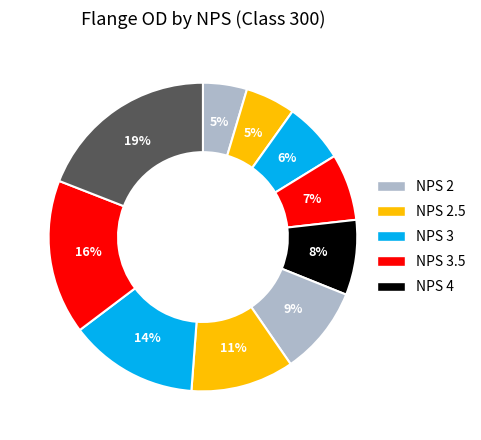

Count the number of slices in the pie.

10